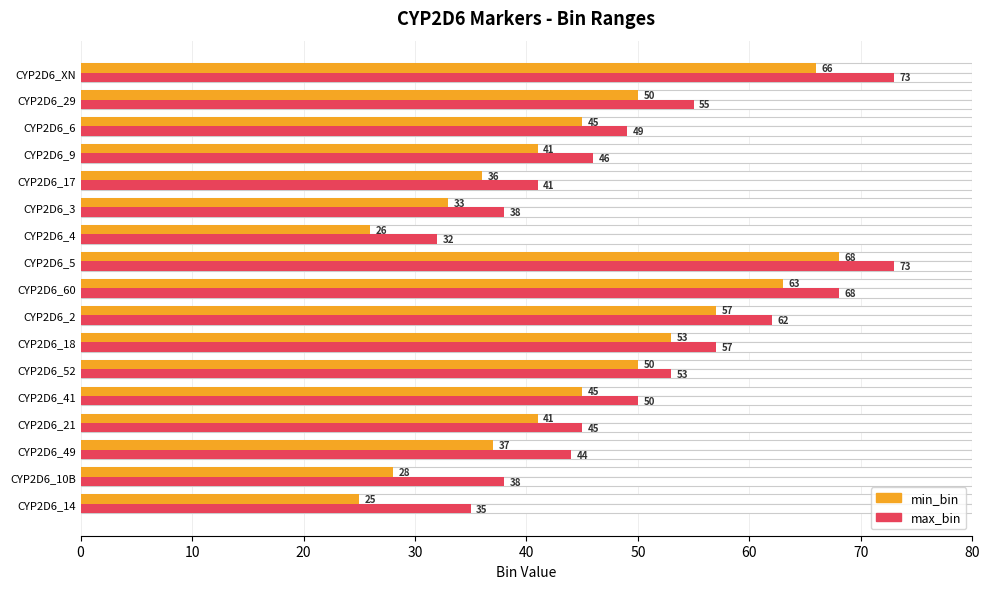

Are the bars horizontal?

Yes